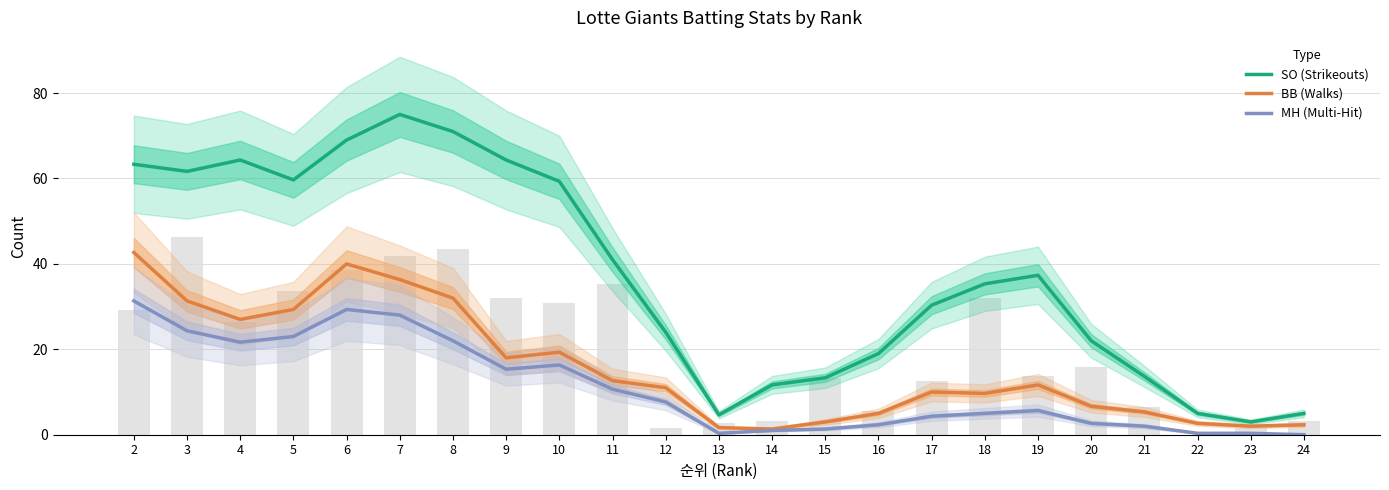

Between 3 and 2, which is larger?

2